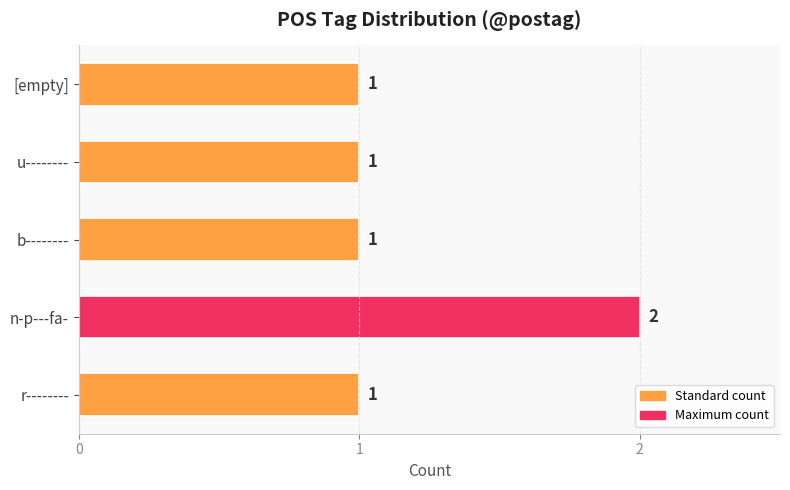

What is the minimum value shown in the chart?

1